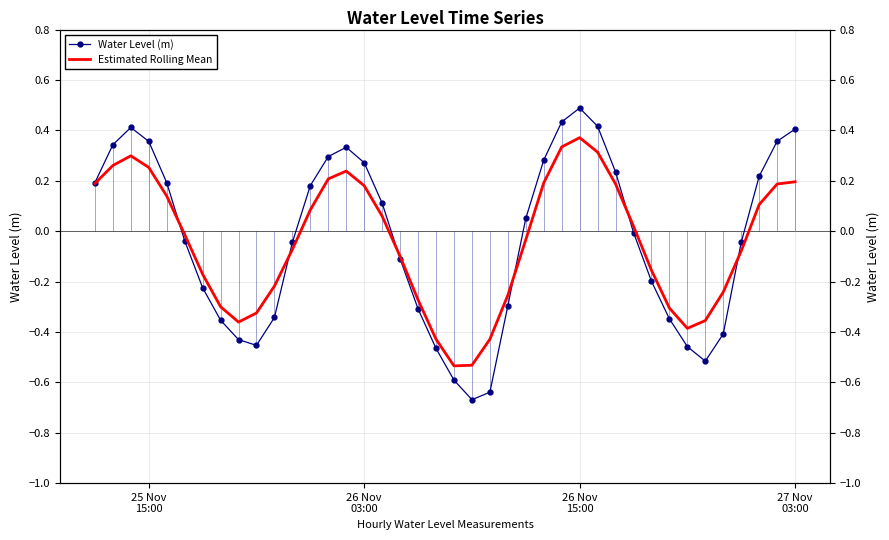

How many values in Water Level (m) are above zero?

19